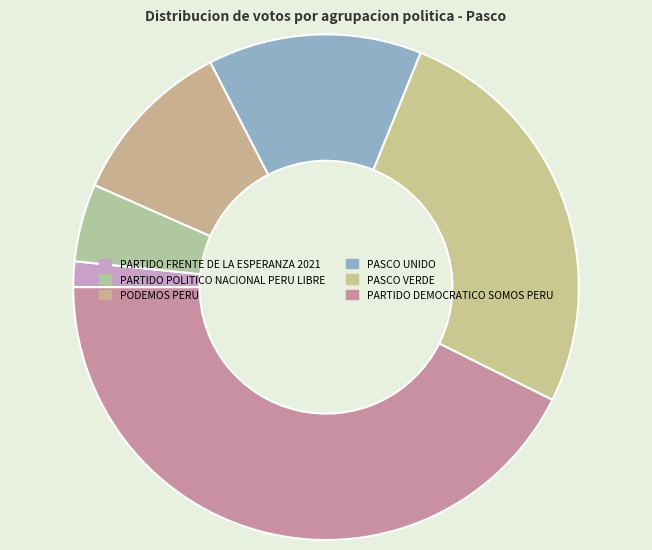

Approximately how many times larger is the value at PARTIDO POLITICO NACIONAL PERU LIBRE compared to PARTIDO FRENTE DE LA ESPERANZA 2021?

3.0